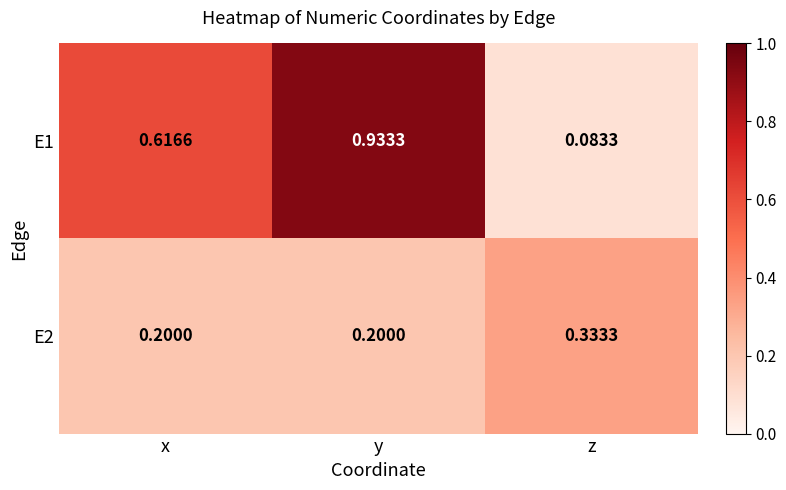

Which category has the lowest value across all series?

z